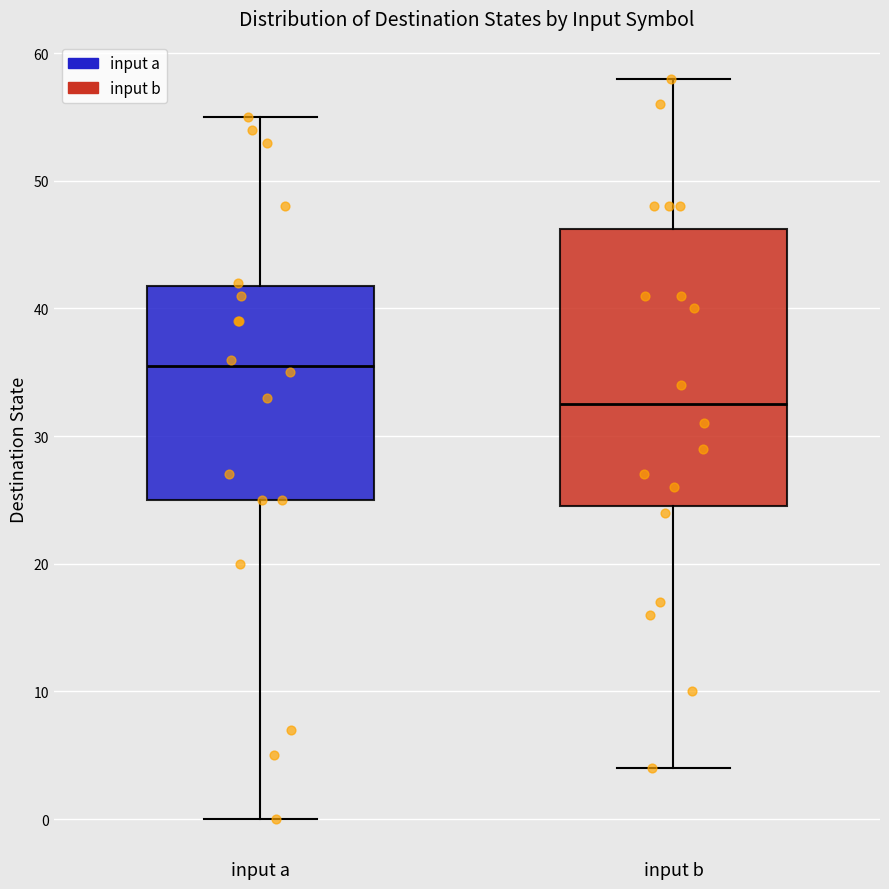

Comparing the boxes themselves (not the whiskers), which one is the tallest?

input b